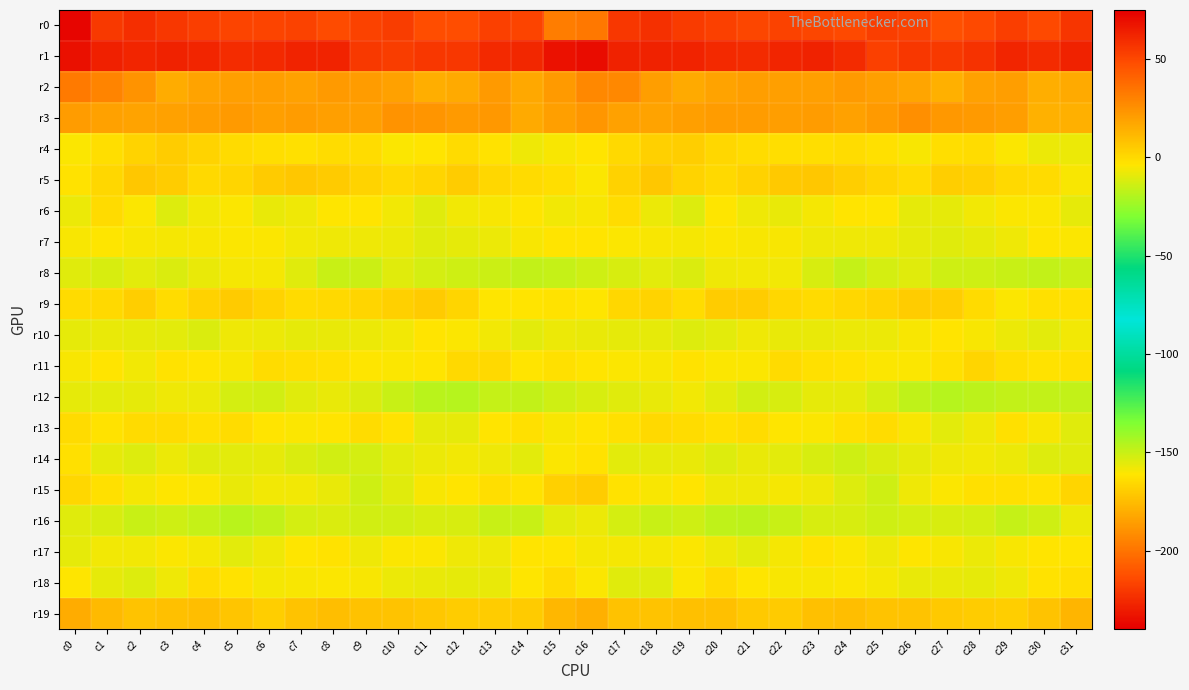

What is the smallest value displayed?

-238.1